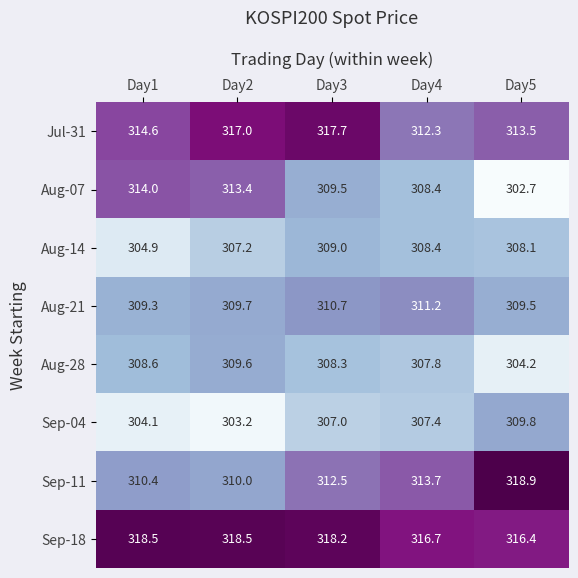

Which series has the widest spread of values?

Aug-07